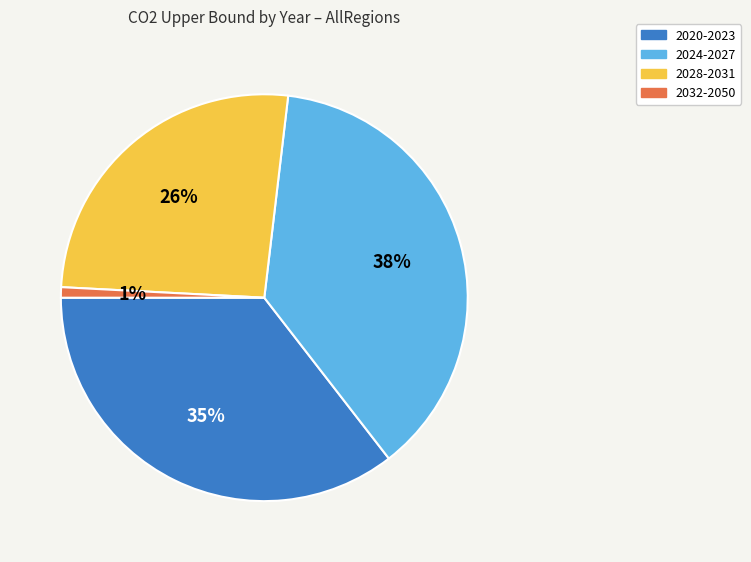

To the nearest percent, what is the average slice percentage?

25%